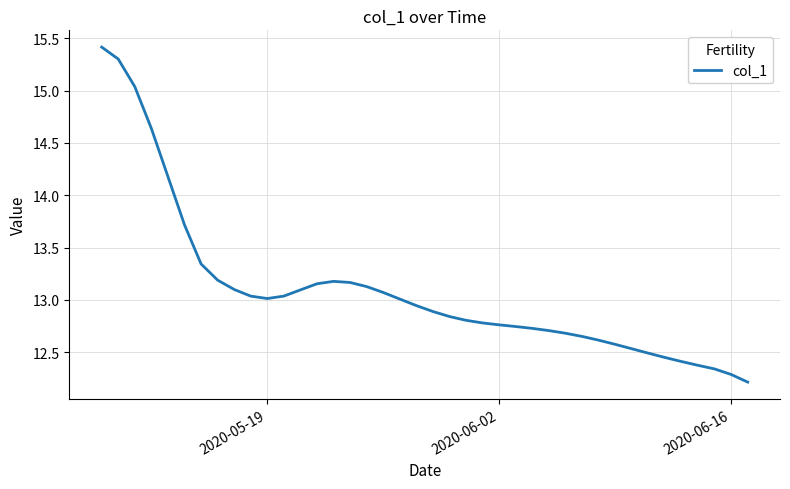

What is the difference between the maximum and minimum values?

3.2